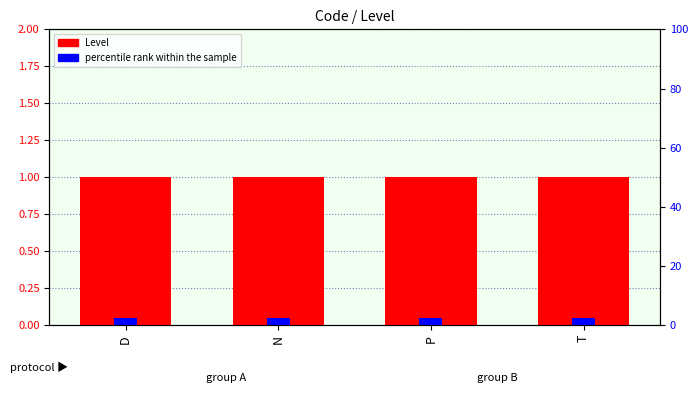

Rank the series by their maximum value, from lowest to highest.

percentile rank within the sample, Level